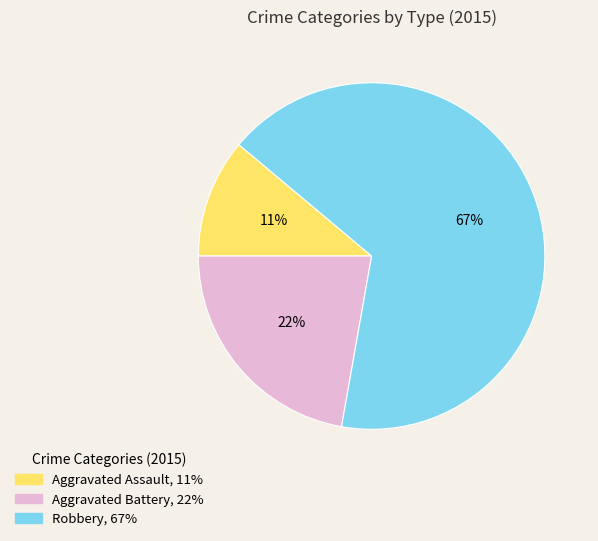

What is the ratio of the value at Aggravated Assault to the value at Robbery?

0.2